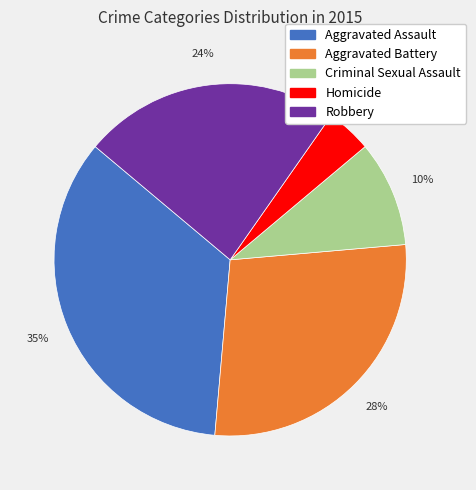

Combined, do Aggravated Assault and Homicide account for over 50%?

No